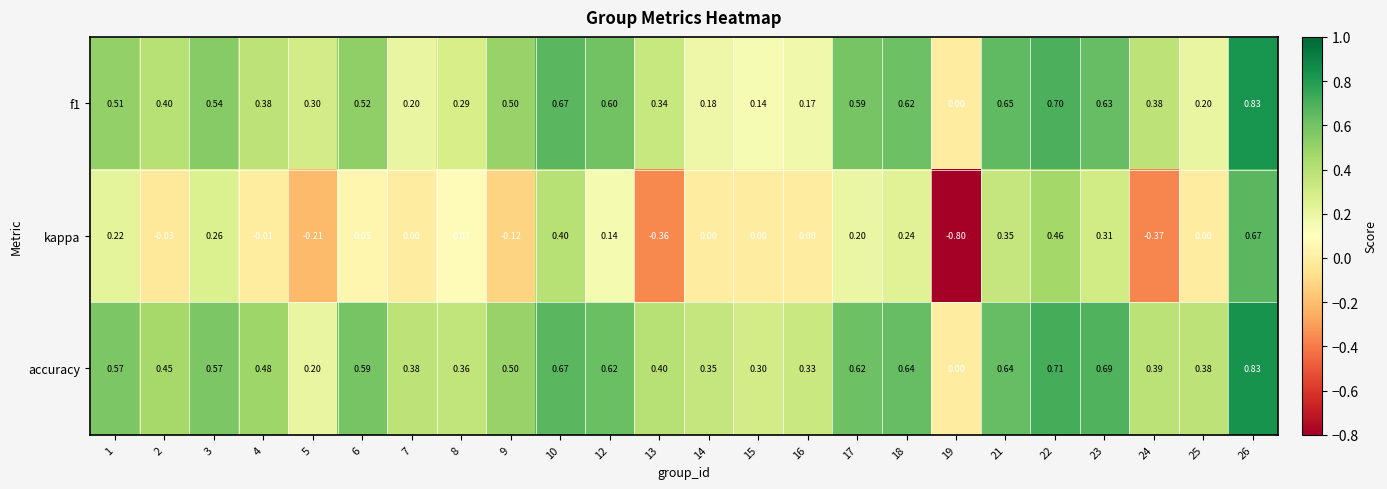

Which series has the largest total across all categories?

accuracy